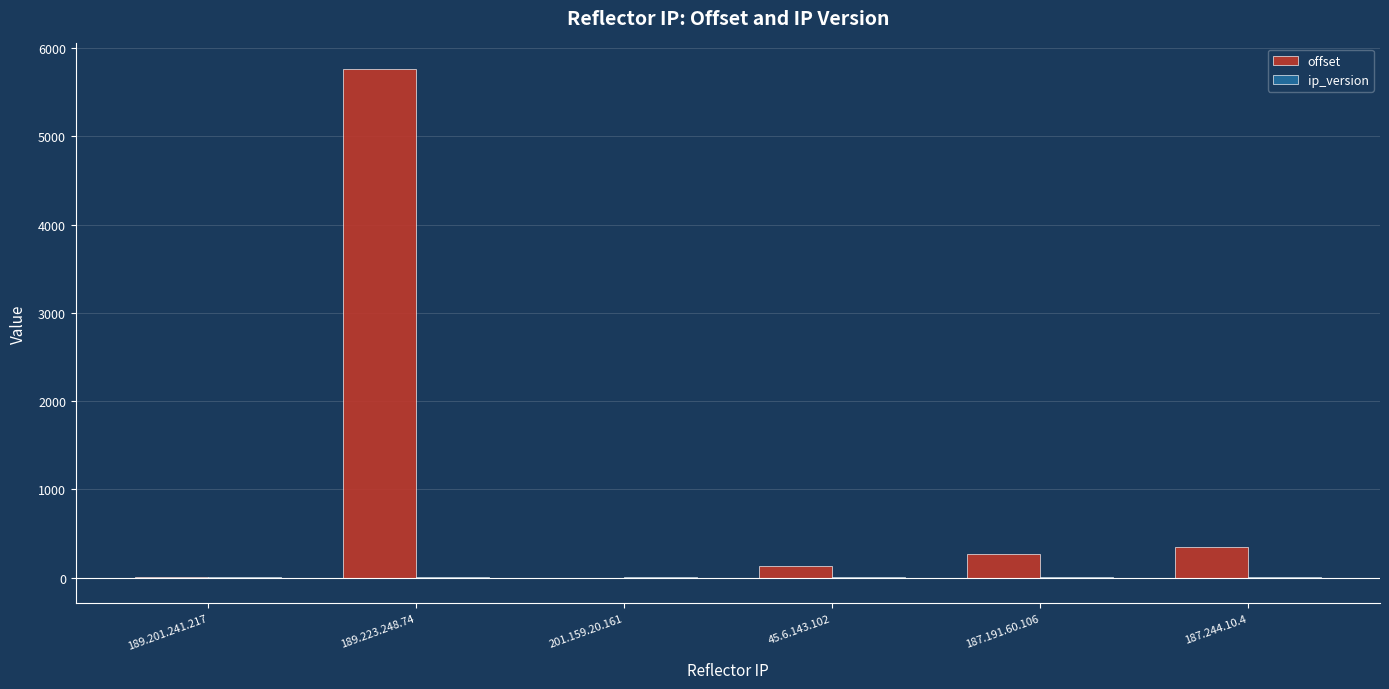

What is the maximum value for offset?

5765